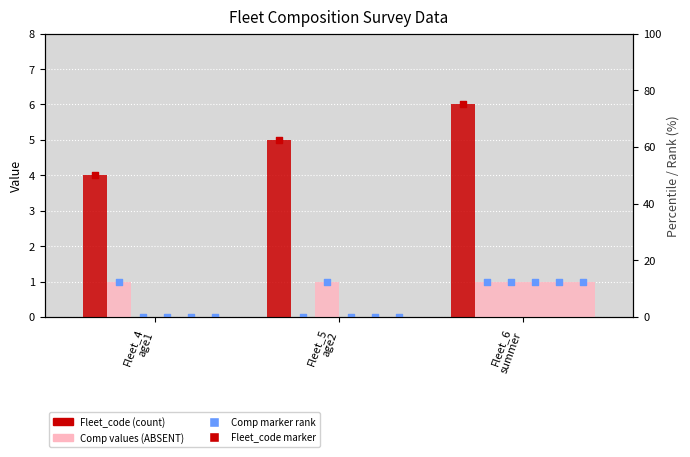

Which series has the largest total across all categories?

Fleet_code